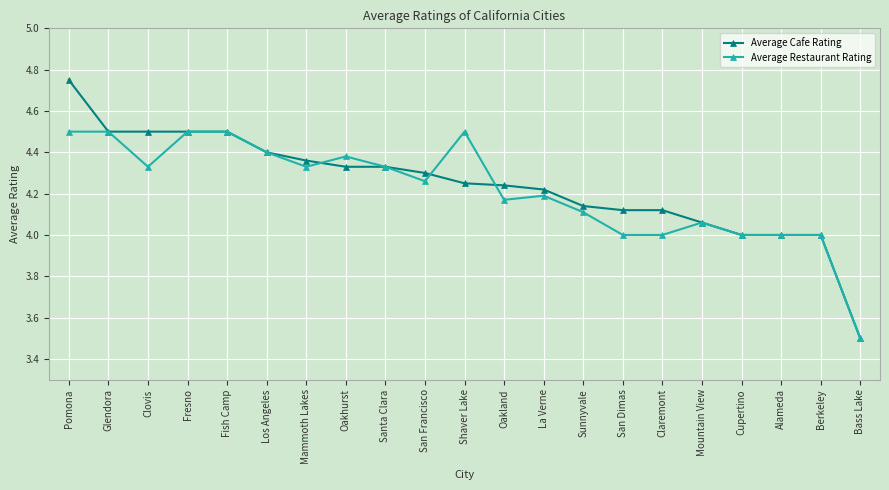

Rank the series by their maximum value, from lowest to highest.

Average Restaurant Rating, Average Cafe Rating